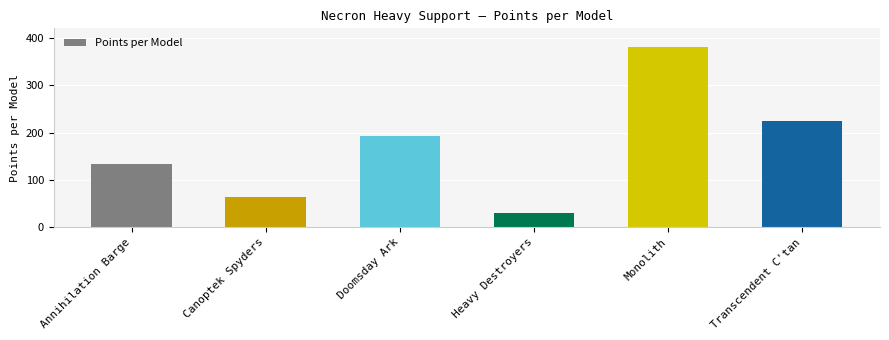

How many categories are shown in the chart?

6